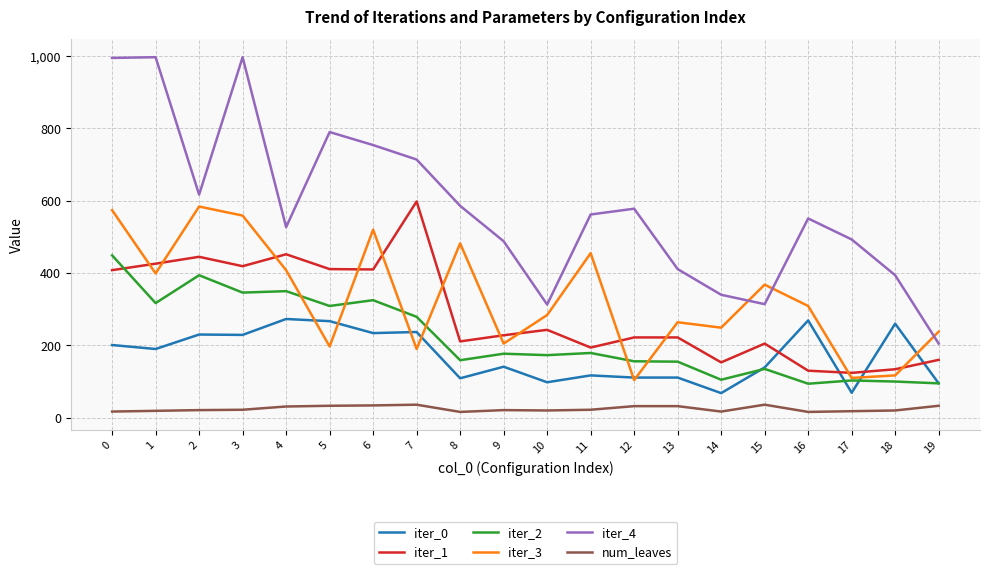

True or false: iter_0 has a value of 69 at 17.

True